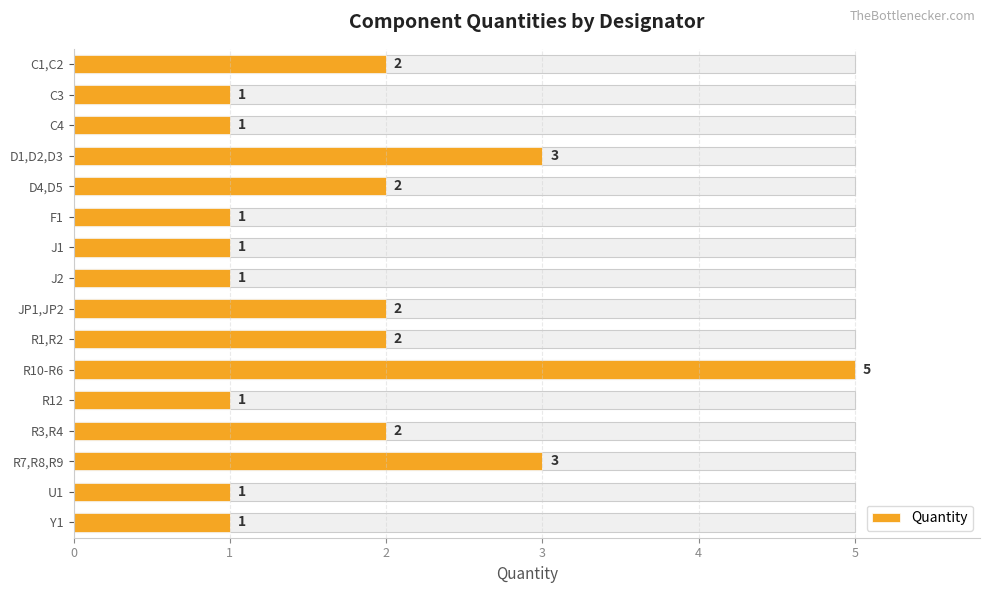

What is the average value?

2